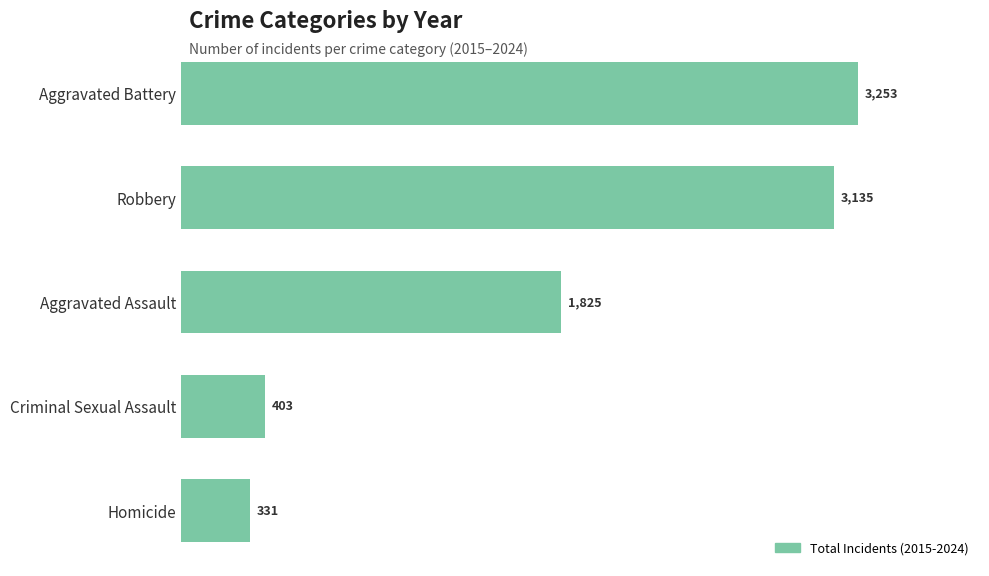

List the labels in order of value, largest first.

Aggravated Battery, Robbery, Aggravated Assault, Criminal Sexual Assault, Homicide